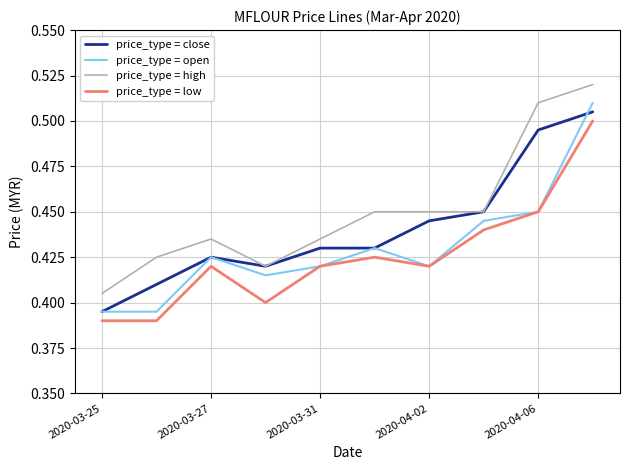

What are all the series names shown in the legend?

price_type = close, price_type = open, price_type = high, price_type = low